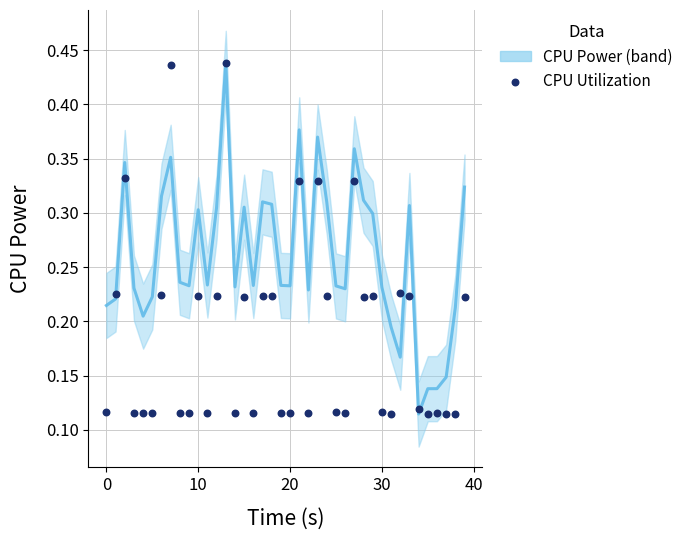

Which series has the largest total across all categories?

CPU Power